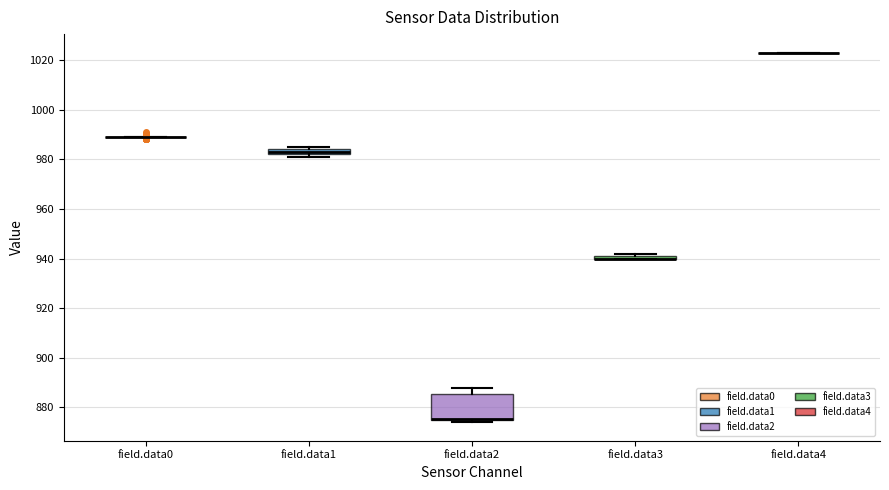

Which box is the tallest, from its lower edge to its upper edge?

field.data2